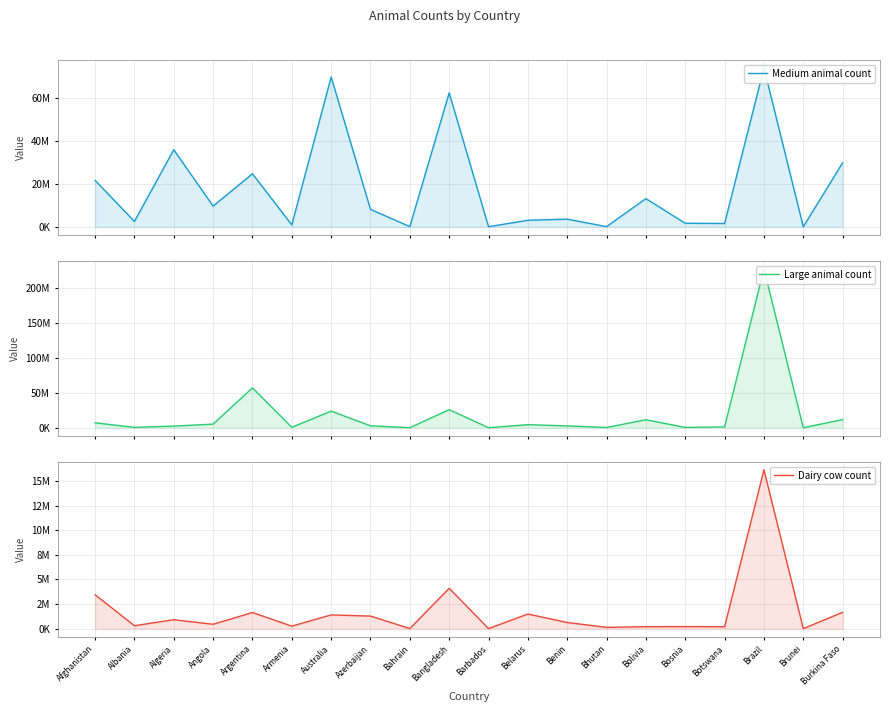

Rank the series at Belarus from lowest to highest value.

Dairy cow count, Medium animal count, Large animal count